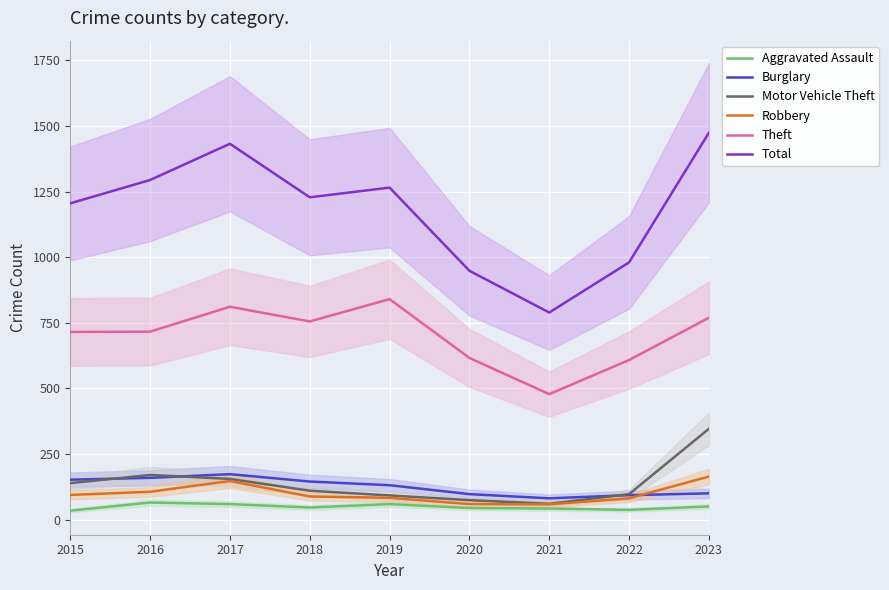

True or false: Robbery and Theft intersect in this chart.

False